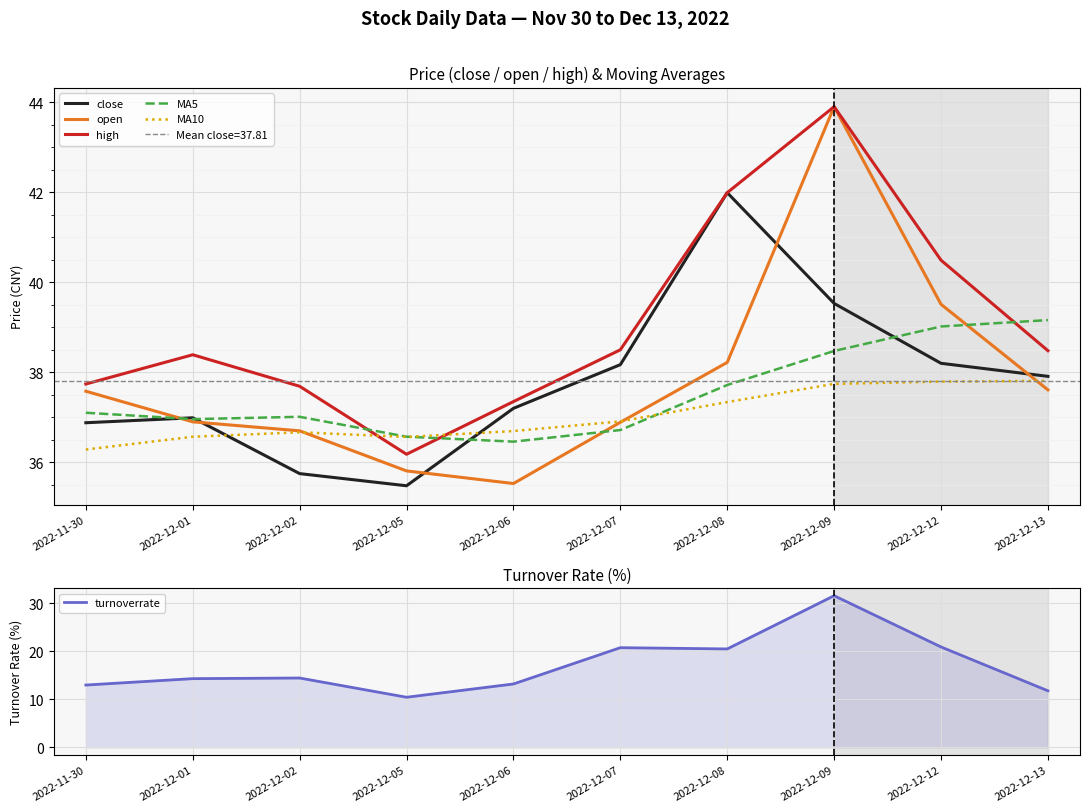

Reading right to left, what are all the values shown in this chart?

close: 37.9	38.2	39.5	42.0	38.2	37.2	35.5	35.8	37.0	36.9
open: 37.6	39.5	43.9	38.2	36.9	35.5	35.8	36.7	36.9	37.6
high: 38.5	40.5	43.9	42.0	38.5	37.4	36.2	37.7	38.4	37.7
MA5: 39.2	39.0	38.5	37.7	36.7	36.5	36.6	37.0	37.0	37.1
MA10: 37.8	37.8	37.7	37.3	36.9	36.7	36.6	36.7	36.6	36.3
turnoverrate: 11.8	20.9	31.5	20.5	20.7	13.2	10.4	14.4	14.3	13.0